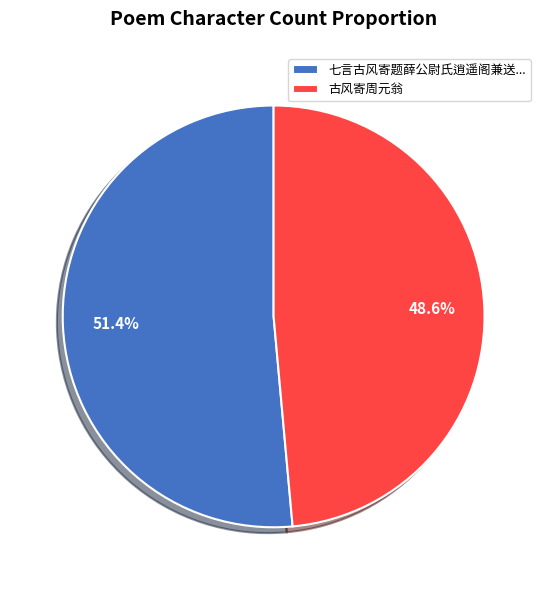

Which category has the smallest portion of the pie?

古风寄周元翁